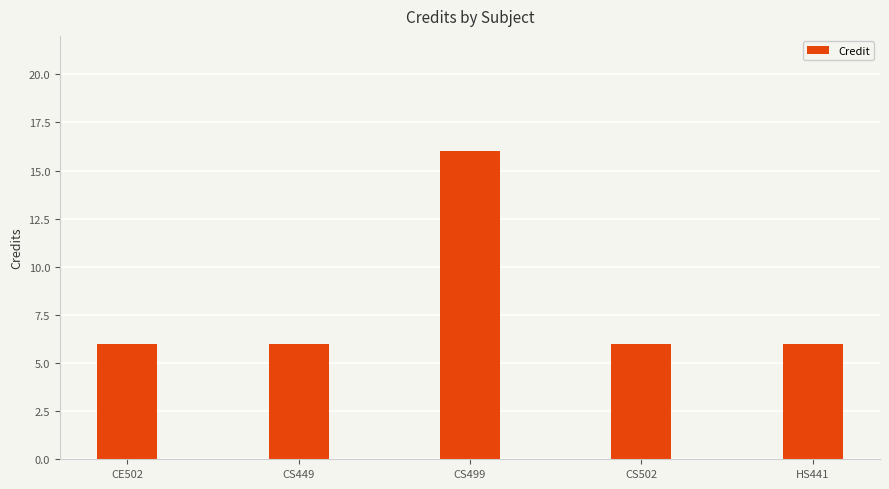

What is the ratio of the value at HS441 to the value at CS502?

1.0